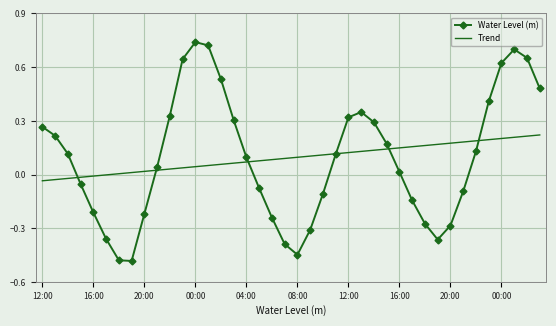

True or false: Trend and Water Level (m) cross at least once.

True